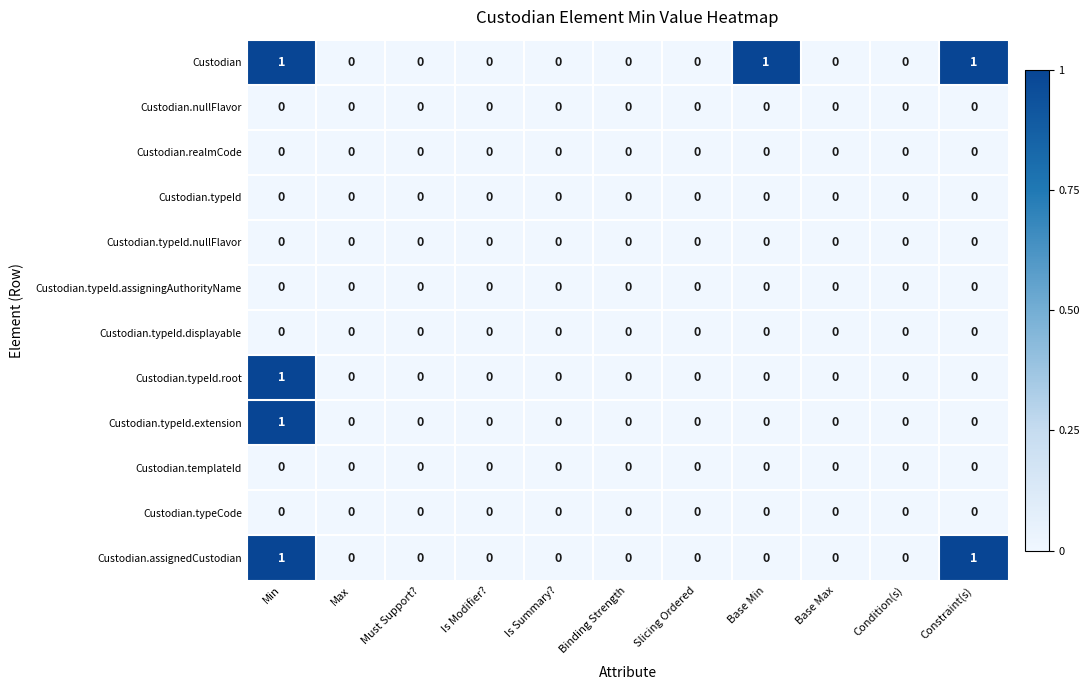

Which series changed the most between Slicing Ordered and Base Min?

Custodian